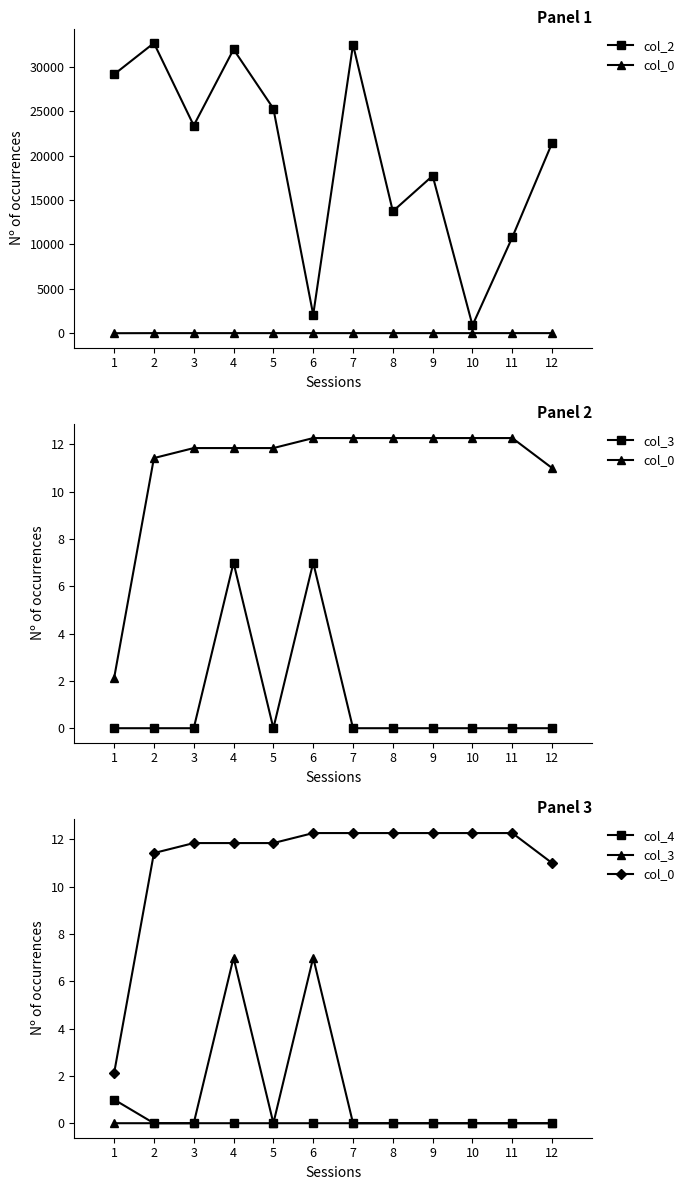

At which category does the chart reach its peak across all series?

2